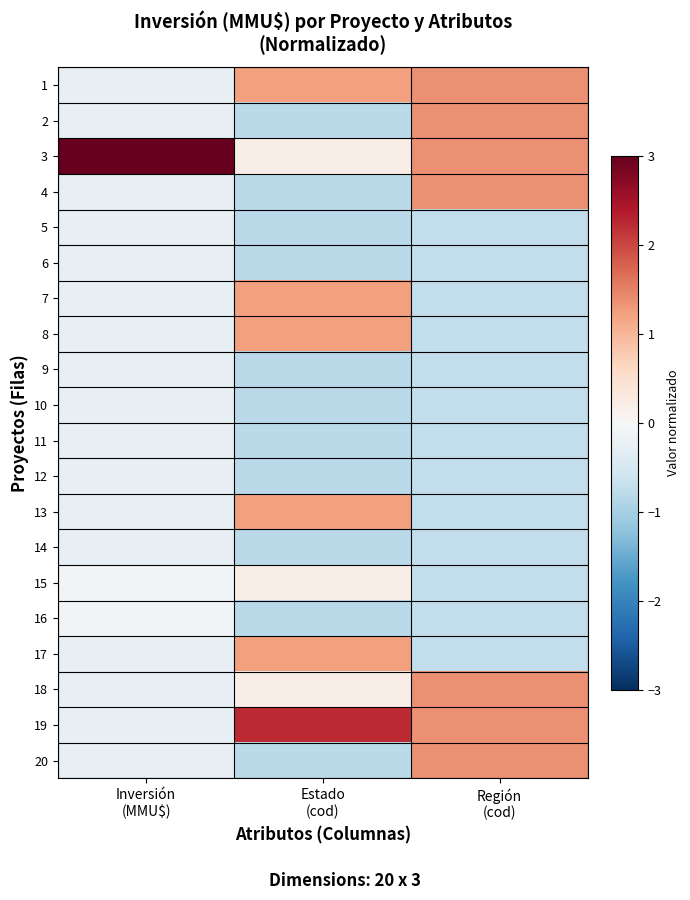

Which category has the lowest value across all series?

Estado
(cod)